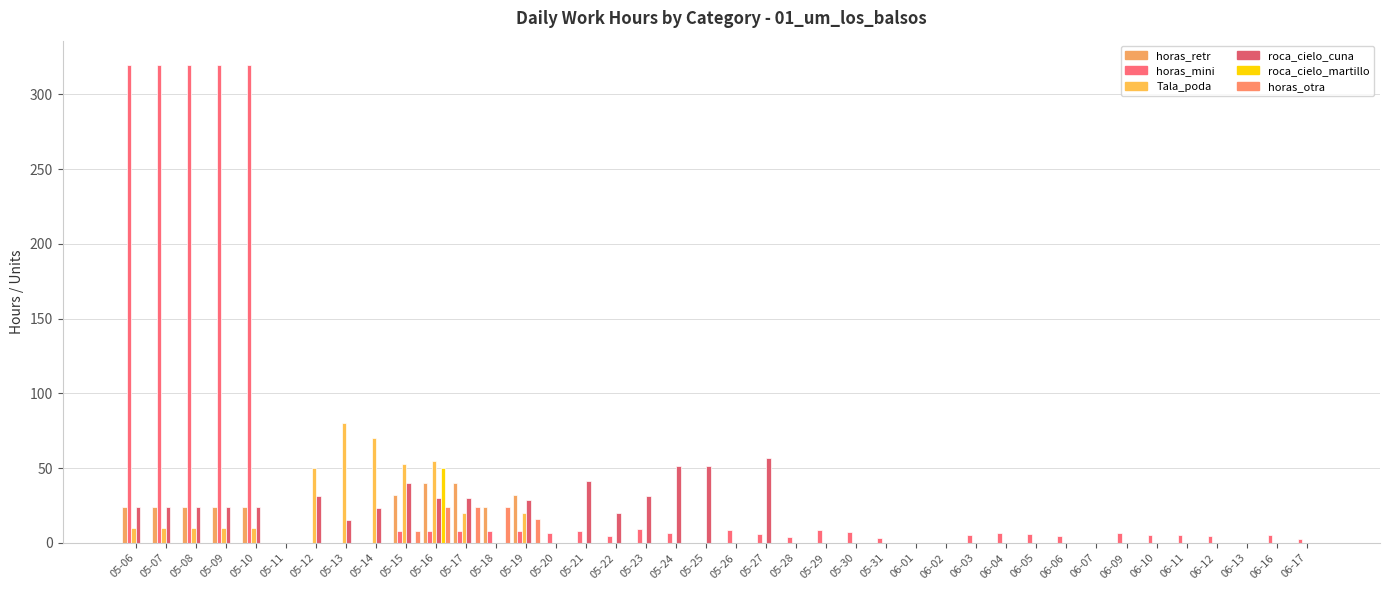

How many data points does each series have?

40